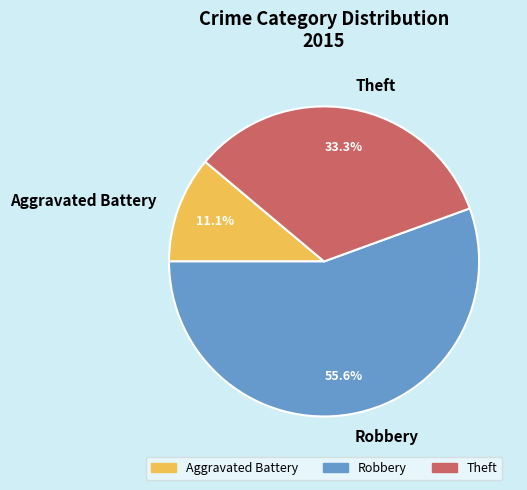

Which has a higher value, Aggravated Battery or Robbery?

Robbery